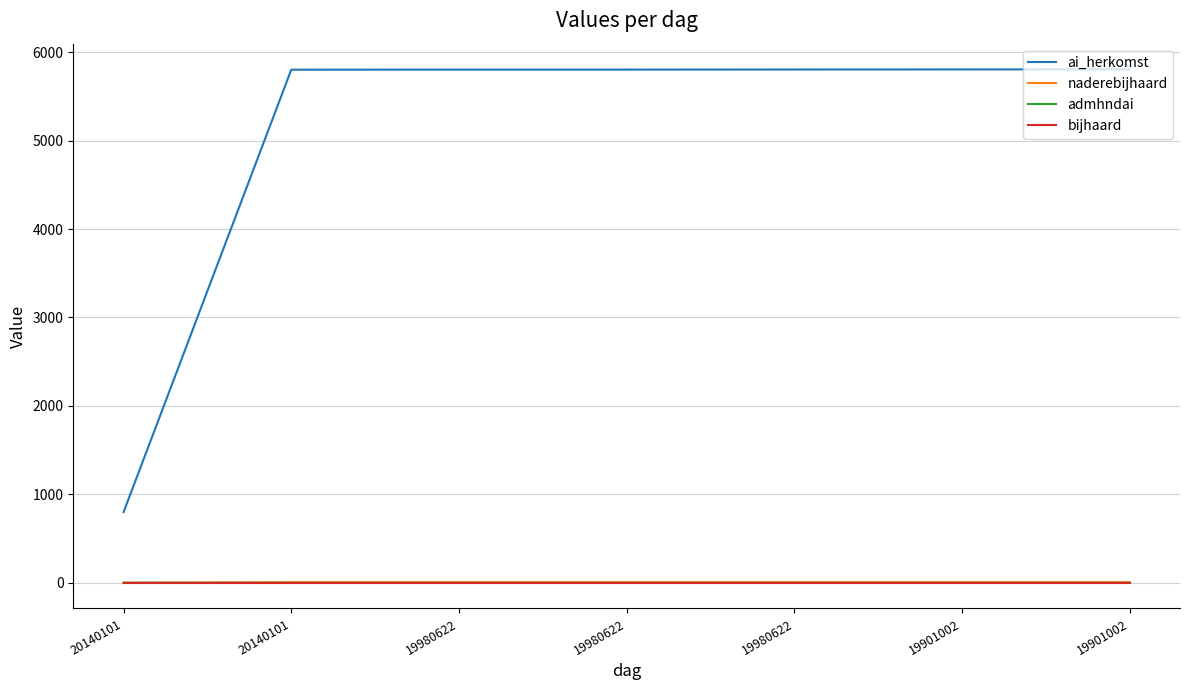

True or false: admhndai and ai_herkomst cross at least once.

False